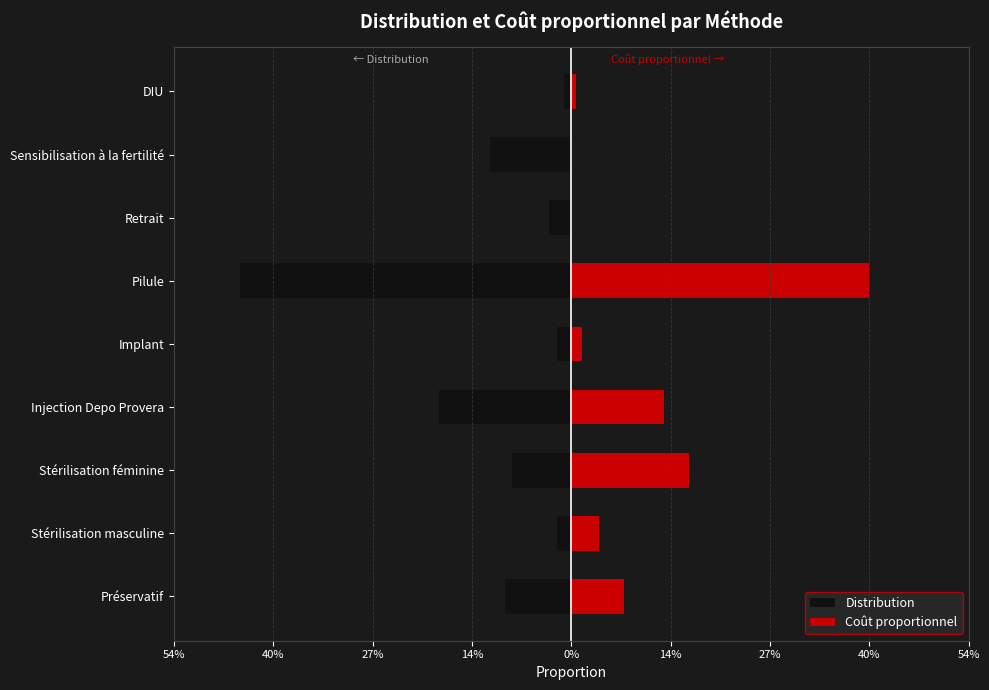

What is the sum of the Coût proportionnel values at Préservatif and Pilule?

0.5